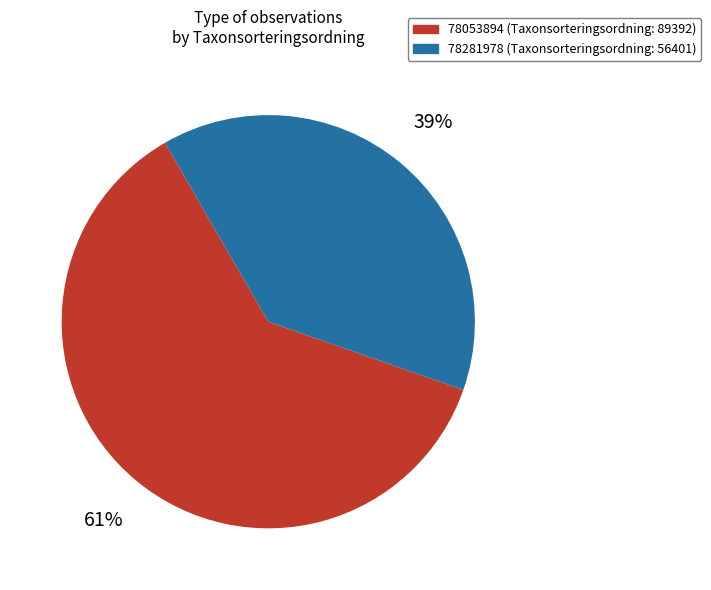

Does 78281978 account for over 50% of the chart?

No